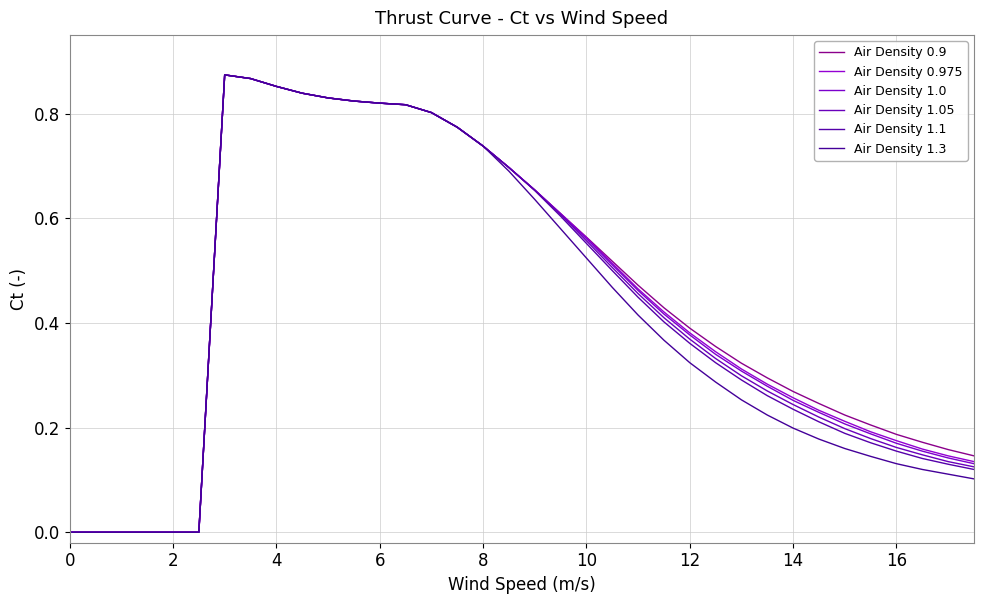

Count the number of data series in this chart.

6